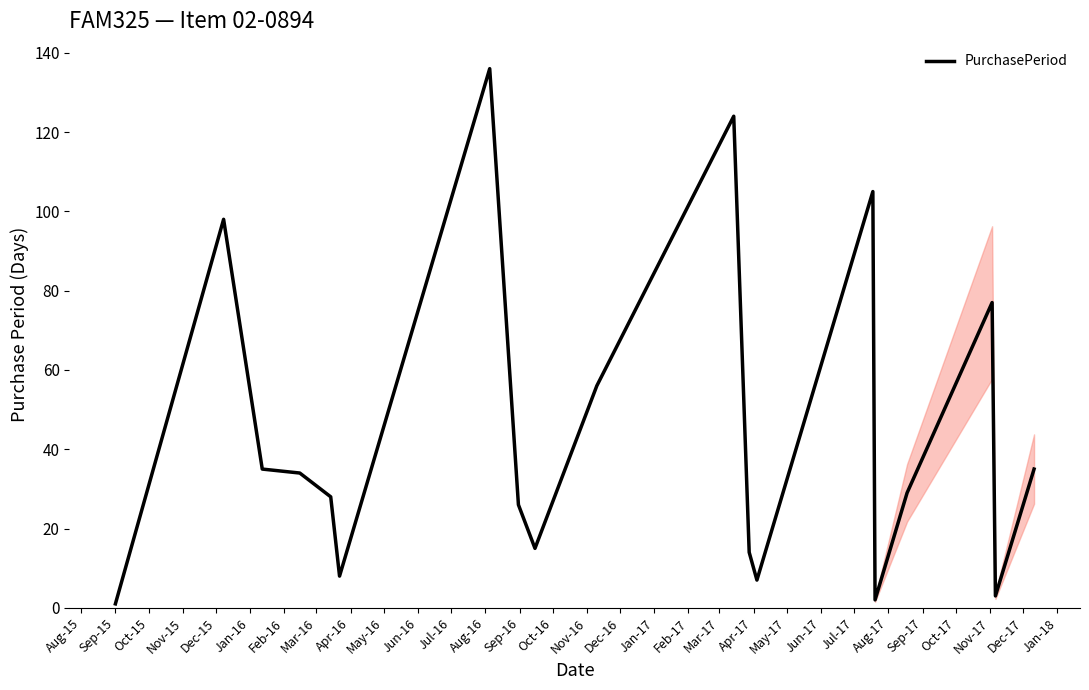

Reading left to right, list all the values displayed in this chart.

1	98	35	34	28	8	136	26	15	56	124	14	7	105	2	29	77	3	35